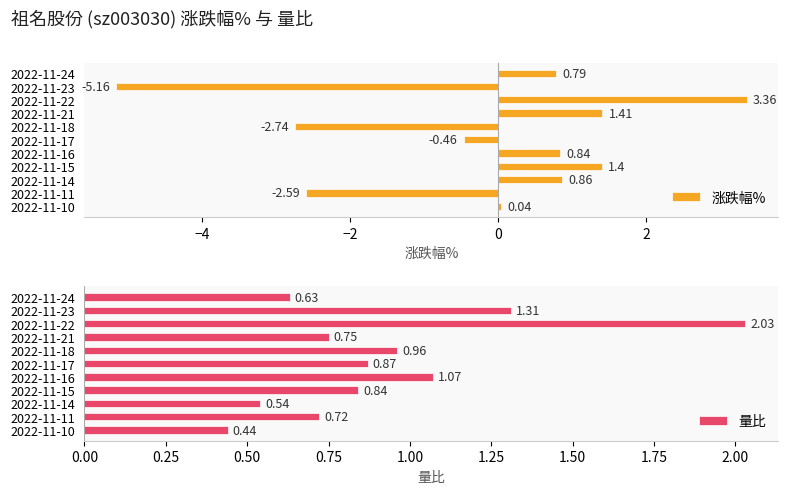

What is the difference between the maximum and minimum values in the 涨跌幅% series?

8.5